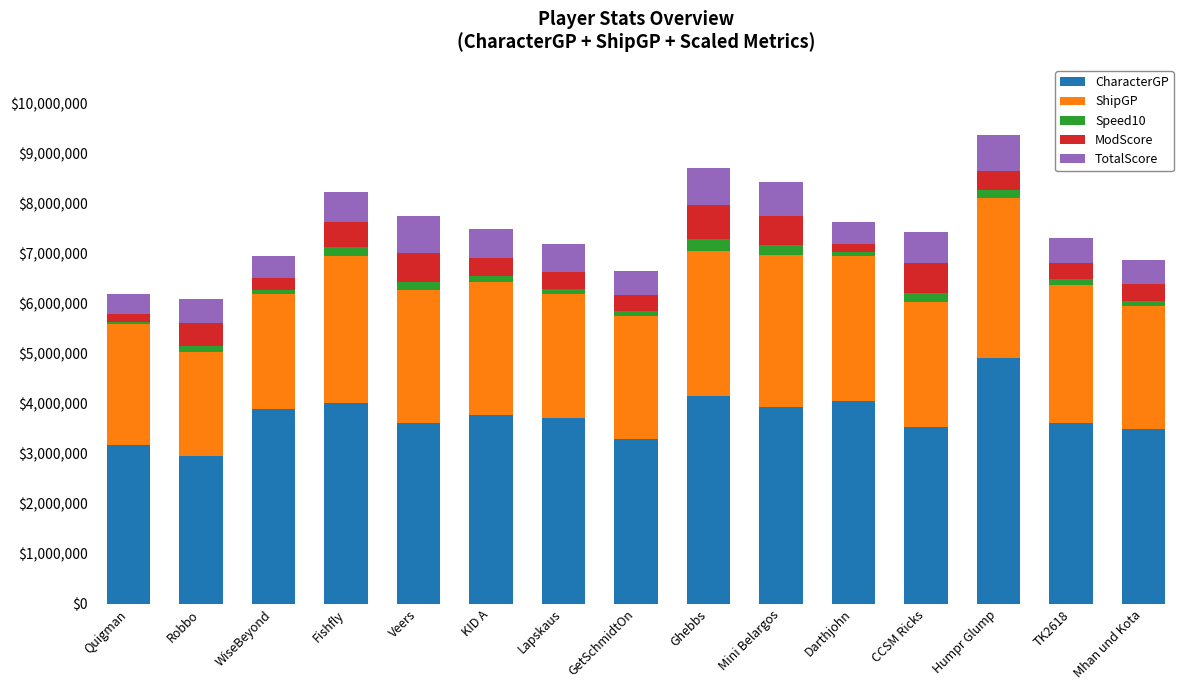

Is it true that CharacterGP equals 3532224 at CCSM Ricks?

True